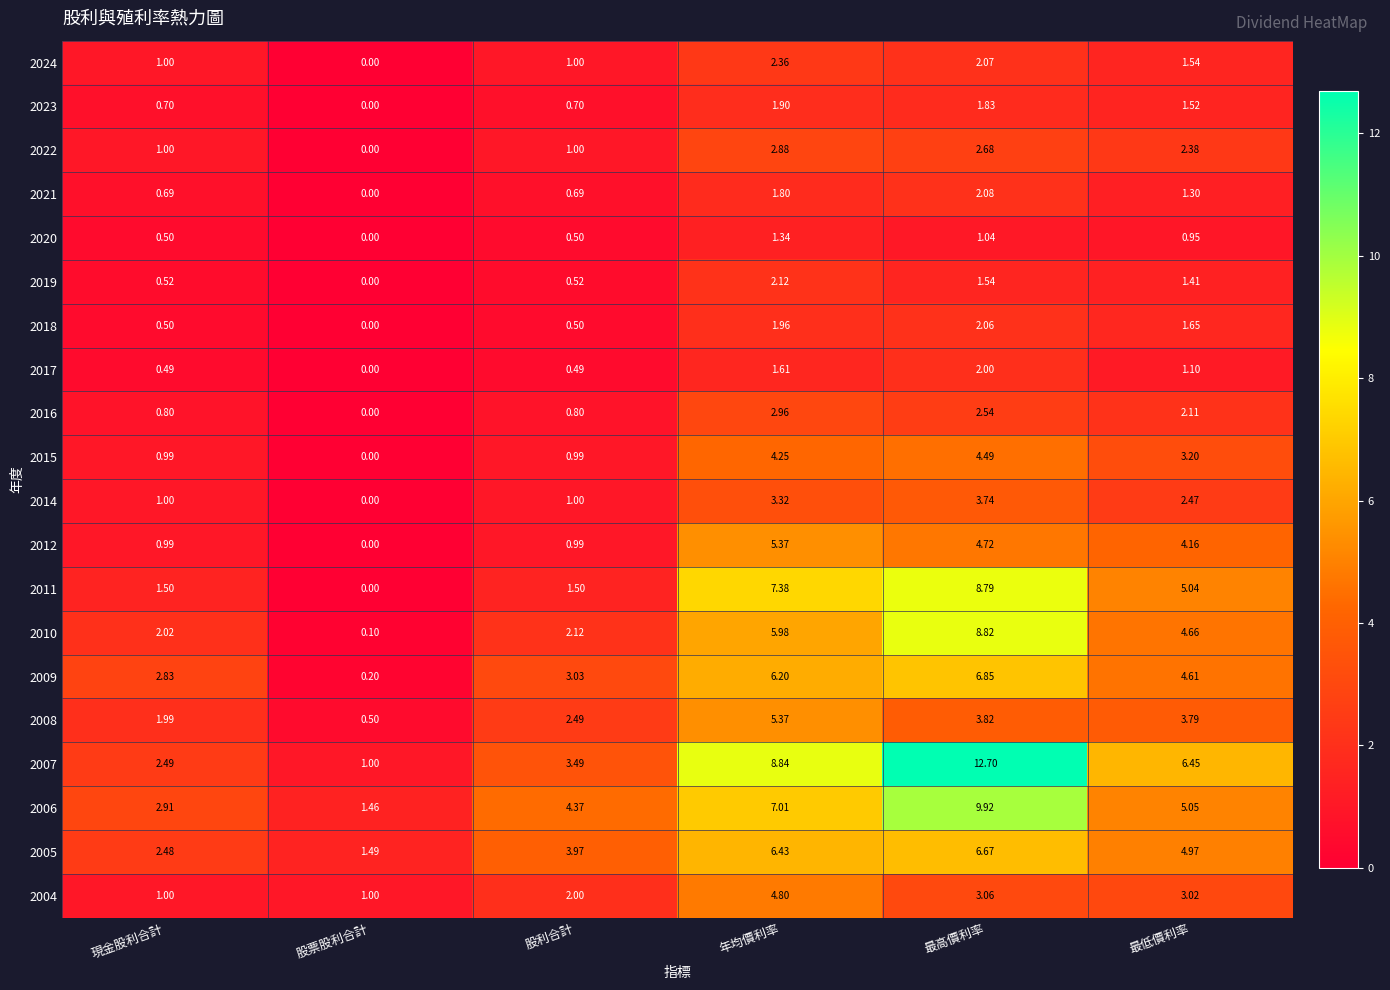

Is the value of 2007 at 最高價利率 greater than the value of 2021 at 最低價利率?

Yes